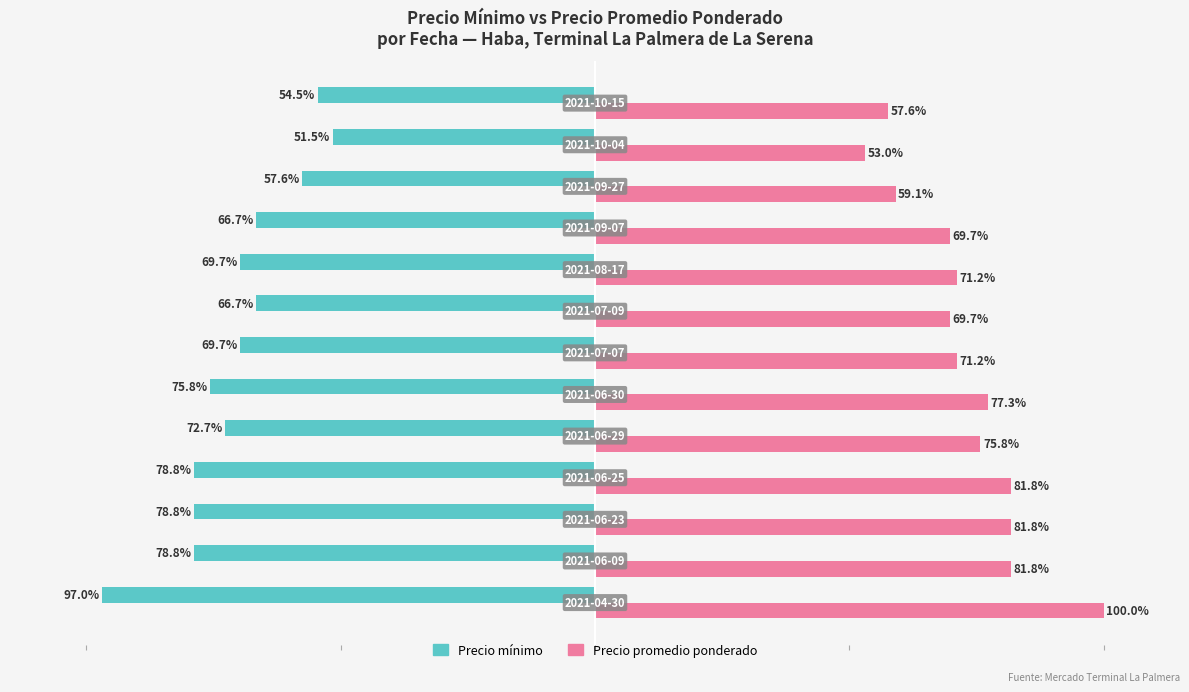

Which series has the largest range (max minus min)?

Precio promedio ponderado